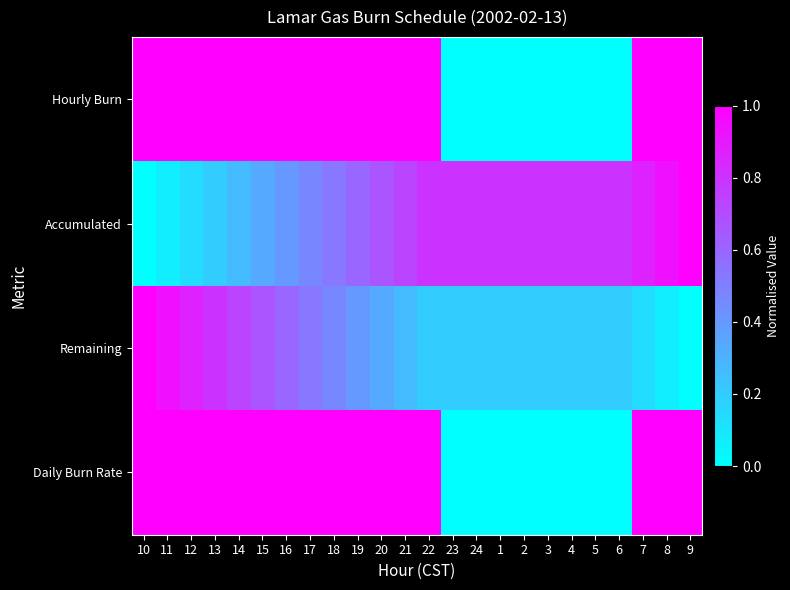

Count the number of categories in the chart.

24